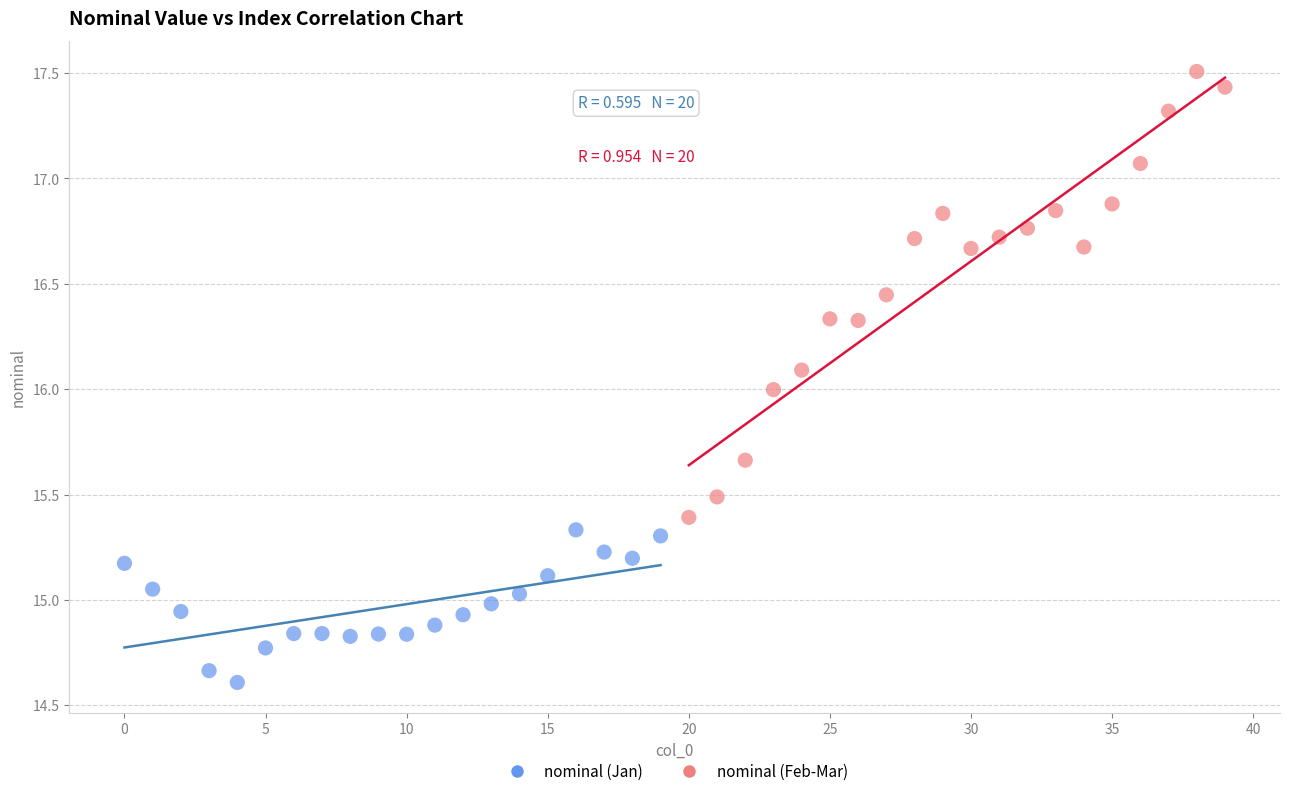

Which series contains the highest Y value?

nominal (Feb-Mar)